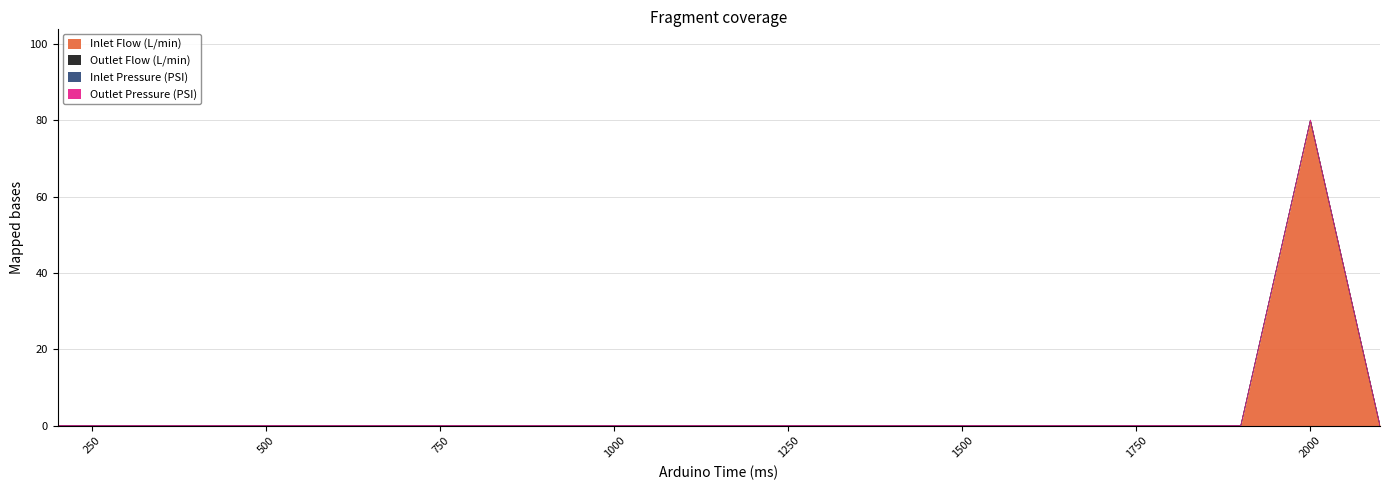

Reading right to left, what are all the values shown in this chart?

Inlet Flow (L/min): 2100=0	2000=80	1900=0	1800=0	1700=0	1600=0	1500=0	1400=0	1300=0	1200=0	1100=0	1000=0	900=0	800=0	700=0	600=0	500=0	400=0	300=0	200=0
Outlet Flow (L/min): 2100=0	2000=0	1900=0	1800=0	1700=0	1600=0	1500=0	1400=0	1300=0	1200=0	1100=0	1000=0	900=0	800=0	700=0	600=0	500=0	400=0	300=0	200=0
Inlet Pressure (PSI): 2100=0	2000=0	1900=0	1800=0	1700=0	1600=0	1500=0	1400=0	1300=0	1200=0	1100=0	1000=0	900=0	800=0	700=0	600=0	500=0	400=0	300=0	200=0
Outlet Pressure (PSI): 2100=0	2000=0	1900=0	1800=0	1700=0	1600=0	1500=0	1400=0	1300=0	1200=0	1100=0	1000=0	900=0	800=0	700=0	600=0	500=0	400=0	300=0	200=0